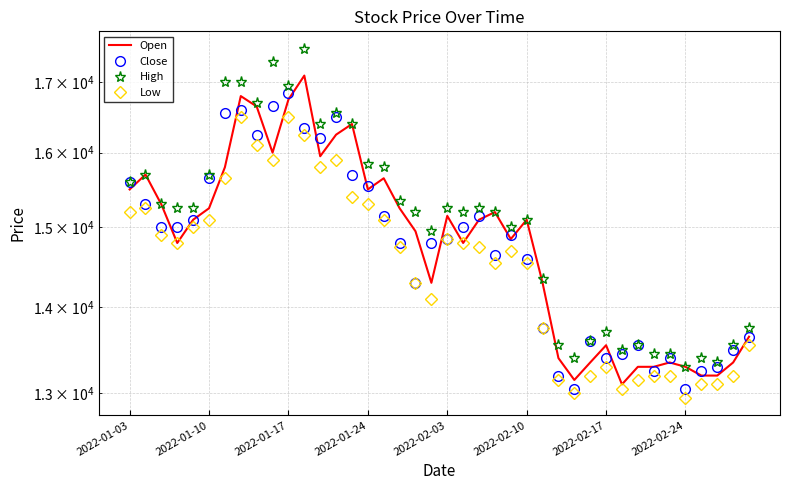

Between which two adjacent categories do Close and Open first intersect?

2022-01-03 and 2022-01-10